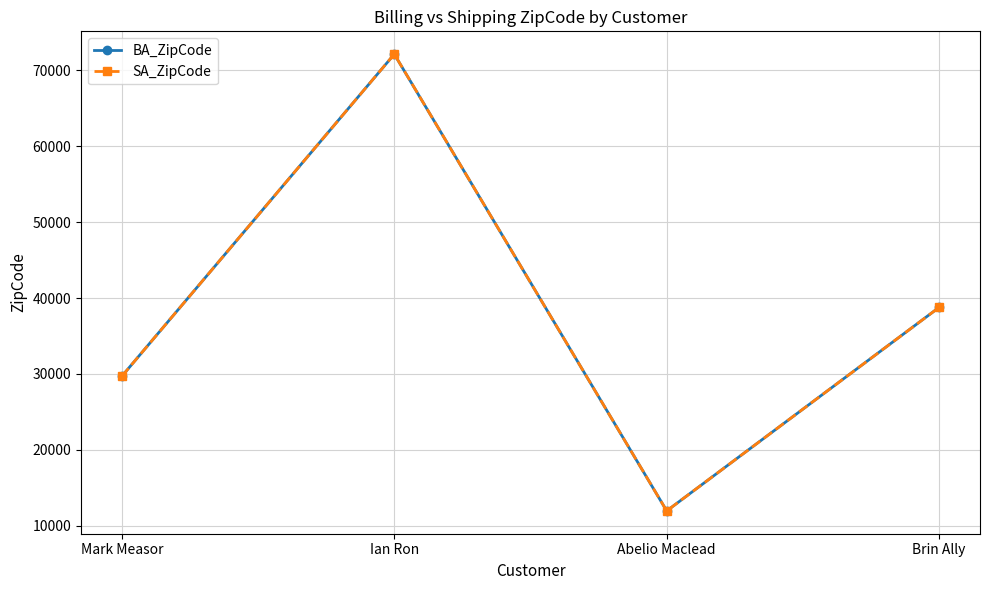

What is the smallest value displayed?

11953